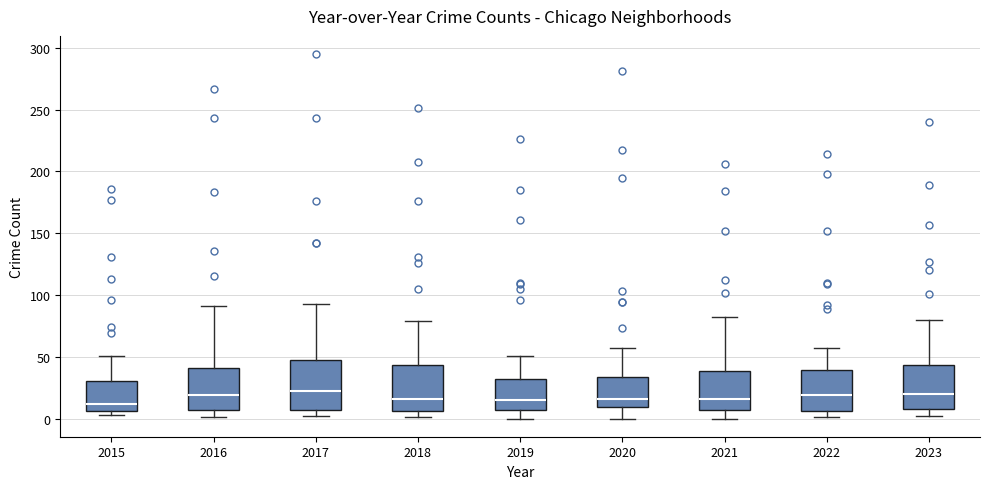

Where does the median line of the box at x = 2021 sit on the y-axis? The values are not printed on the chart, so give them approximately, as read against the axis.

15